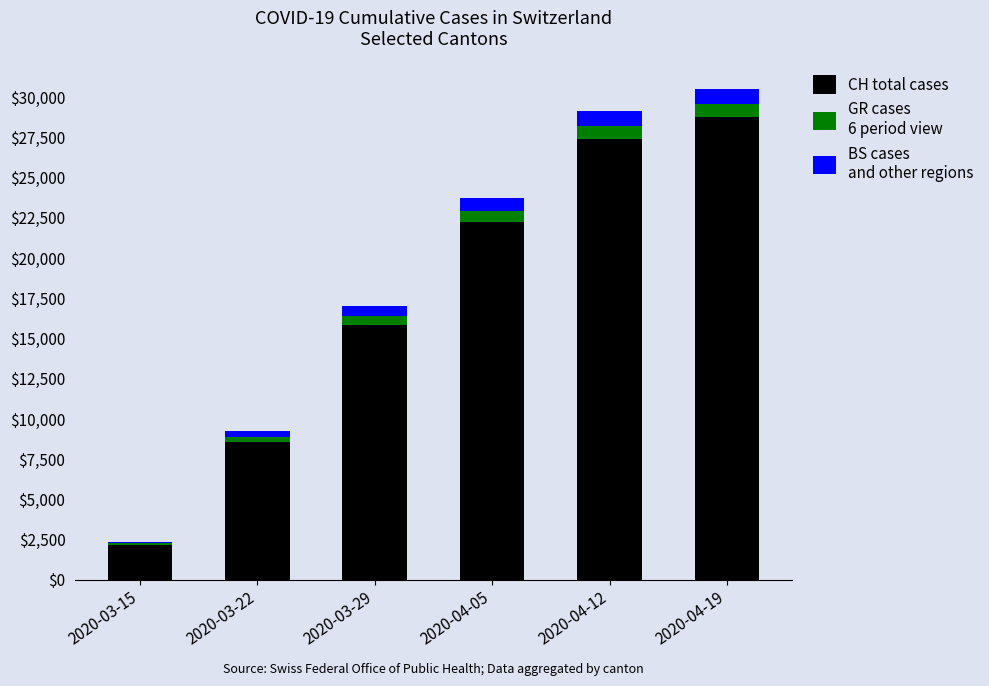

Reading left to right, list the values for the CH total cases series.

2020-03-15=2176	2020-03-22=8542	2020-03-29=15838	2020-04-05=22242	2020-04-12=27404	2020-04-19=28762